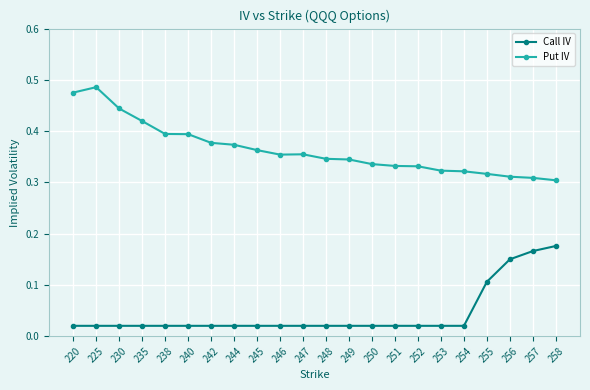

Which series has the largest range (max minus min)?

Put IV